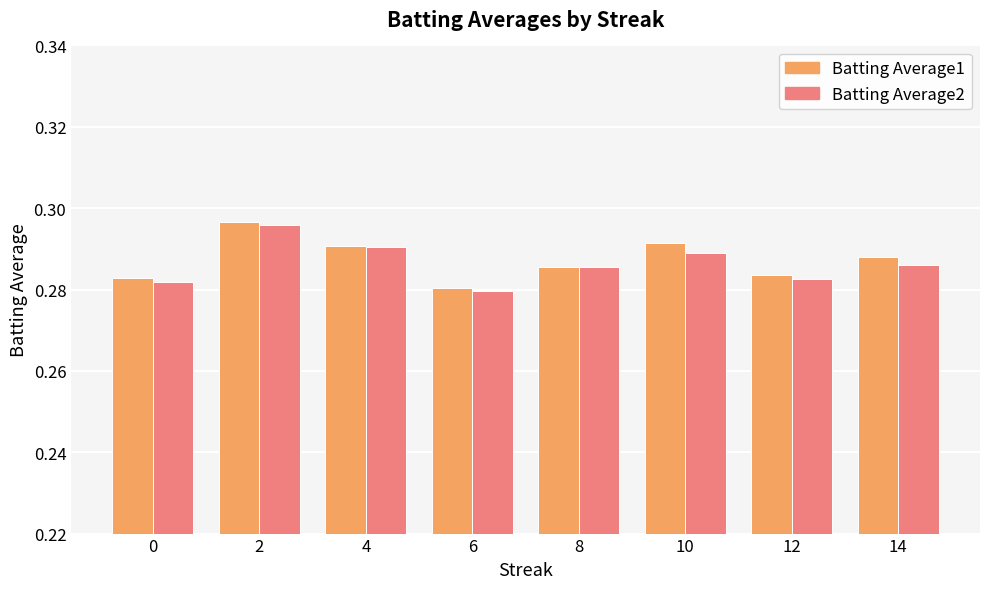

Count the number of data series in this chart.

2